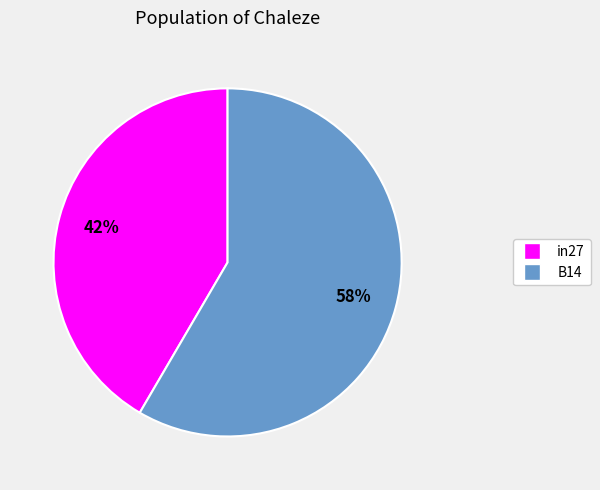

Does any single category account for the majority?

Yes